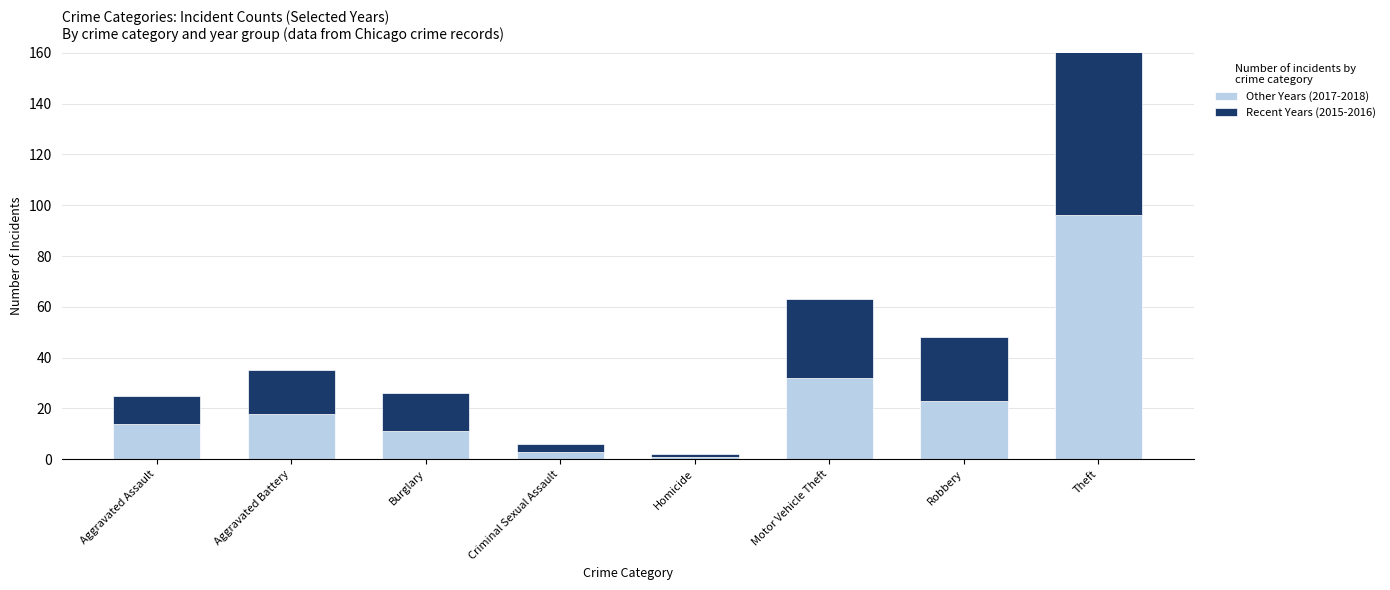

At which category does the chart reach its peak across all series?

Theft